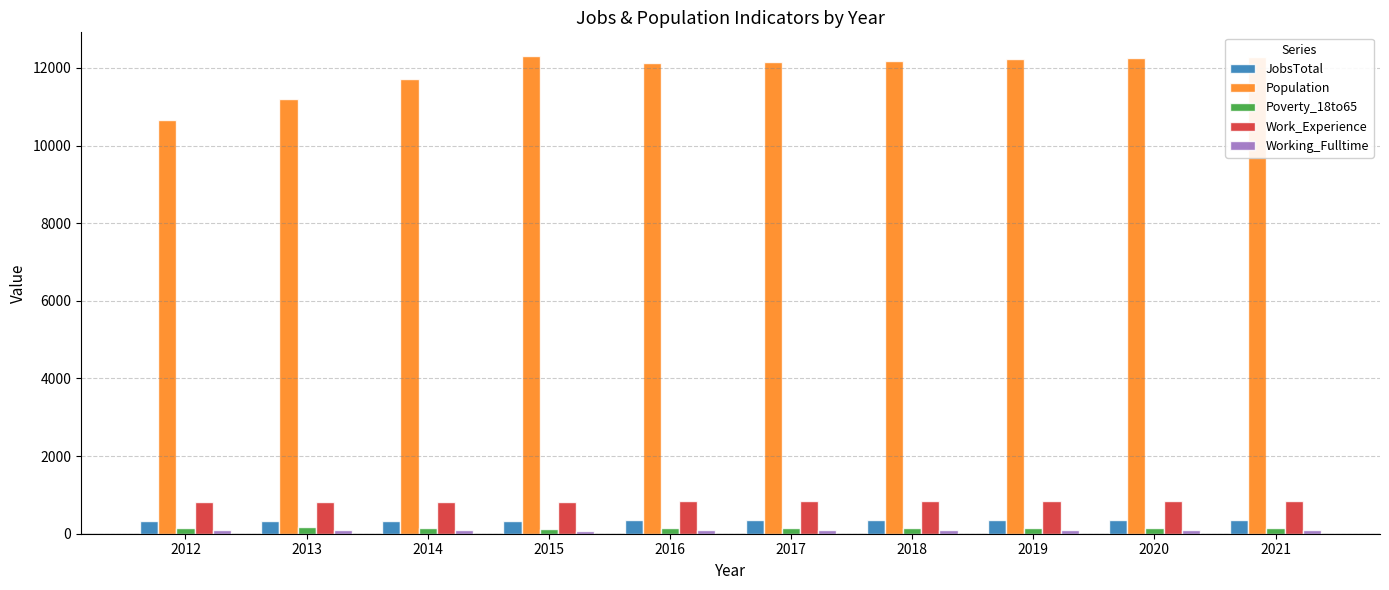

What is the sum of all Poverty_18to65 values?

1476